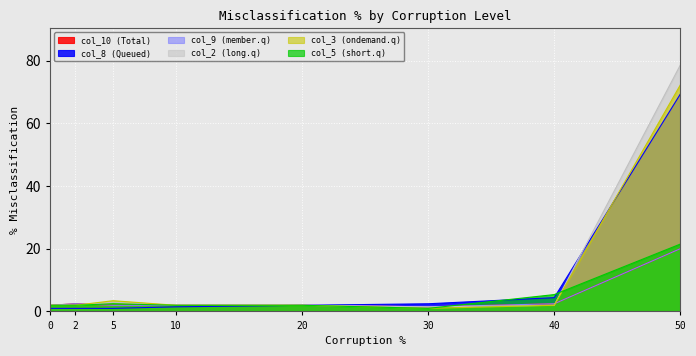

Read the col_9 value at 10.

2.0